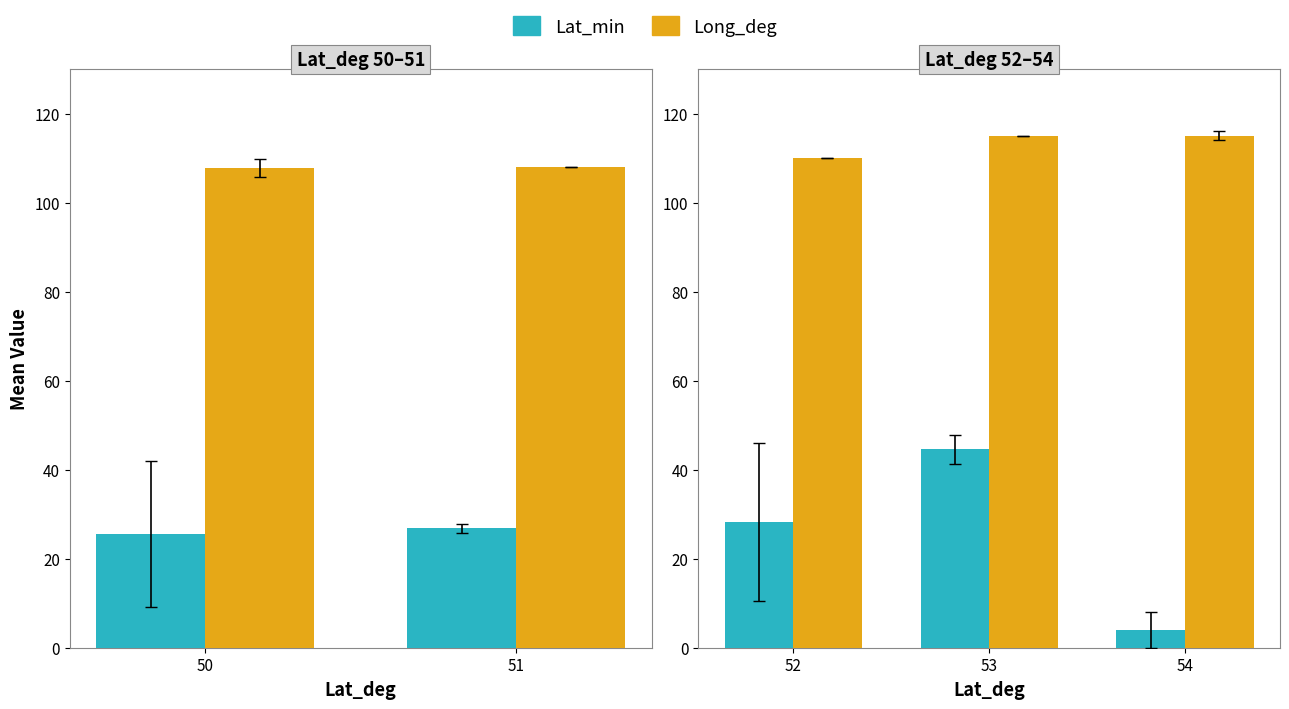

Which series has the largest total across all categories?

Long_deg